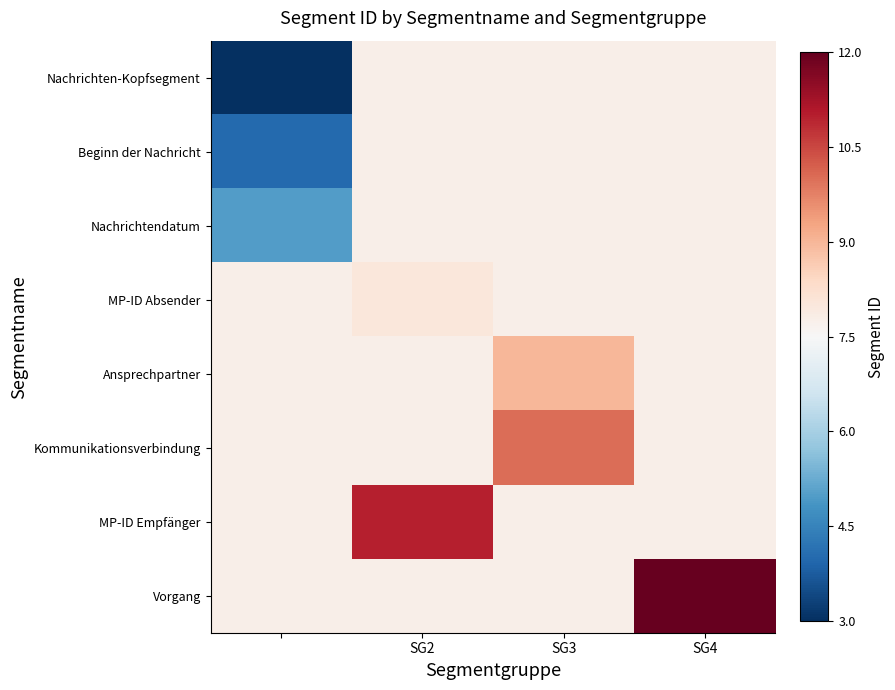

Reading left to right, extract all data points from this chart.

Nachrichten-Kopfsegment: 3.0	7.8	7.8	7.8
Beginn der Nachricht: 4.0	7.8	7.8	7.8
Nachrichtendatum: 5.0	7.8	7.8	7.8
MP-ID Absender: 7.8	8.0	7.8	7.8
Ansprechpartner: 7.8	7.8	9.0	7.8
Kommunikationsverbindung: 7.8	7.8	10.0	7.8
MP-ID Empfänger: 7.8	11.0	7.8	7.8
Vorgang: 7.8	7.8	7.8	12.0